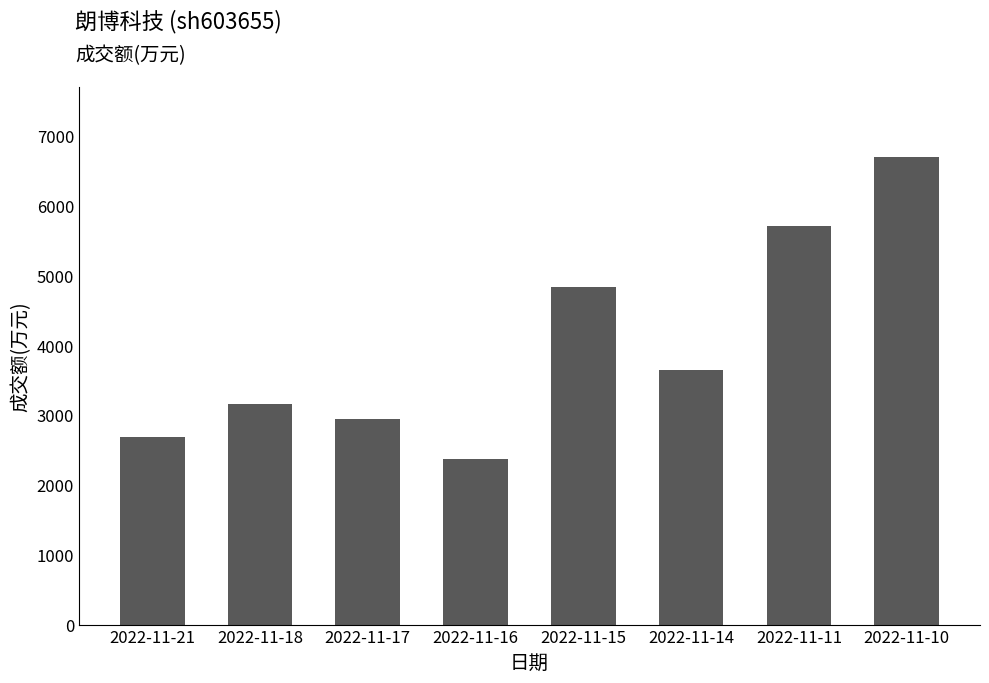

Which has a higher value, 2022-11-17 or 2022-11-18?

2022-11-18